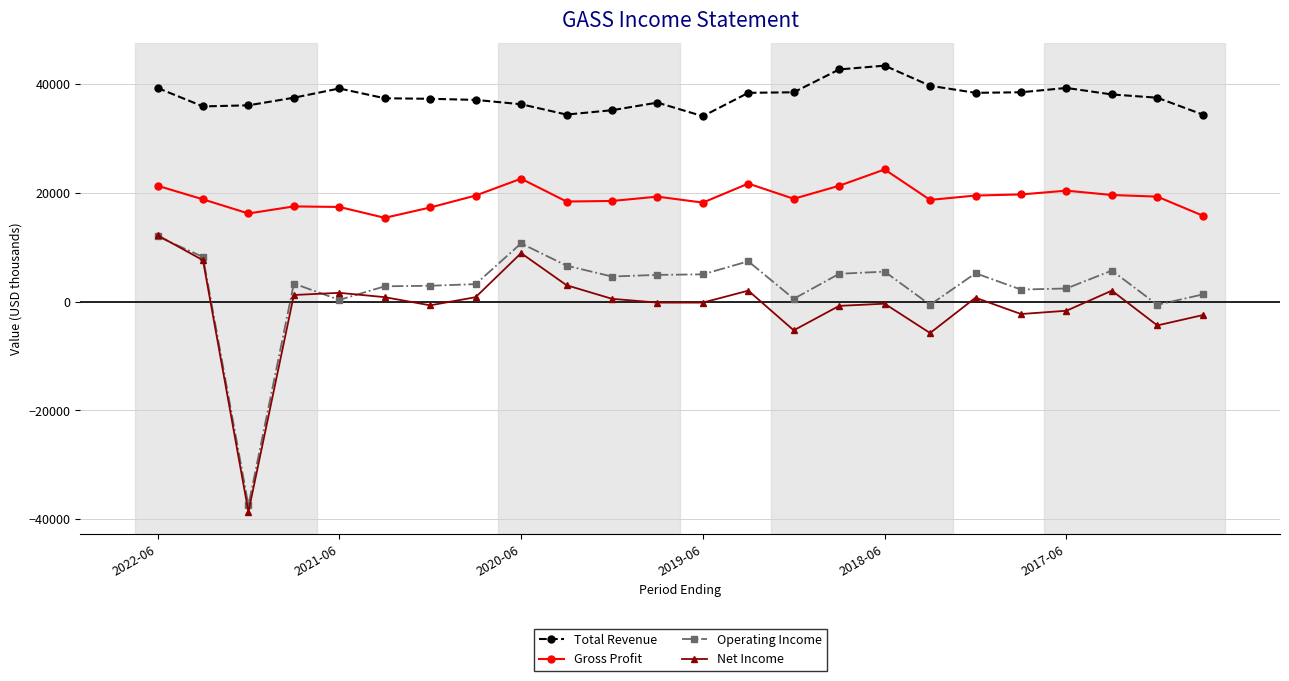

True or false: Total Revenue has more than 2 interior local peaks.

True